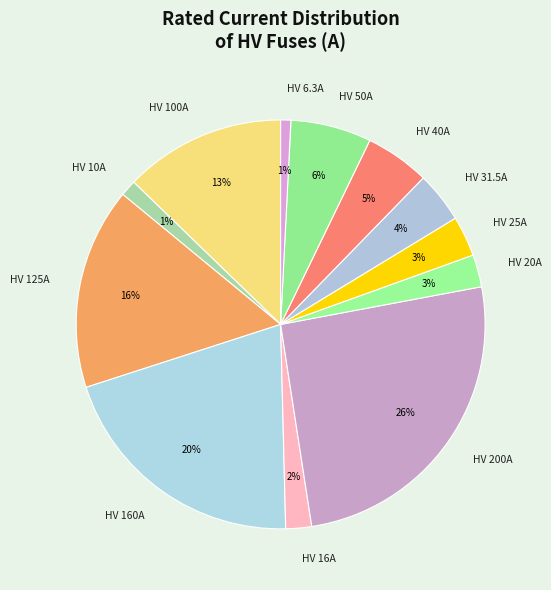

To the nearest percent, what percentage of the pie is HV 50A?

6%